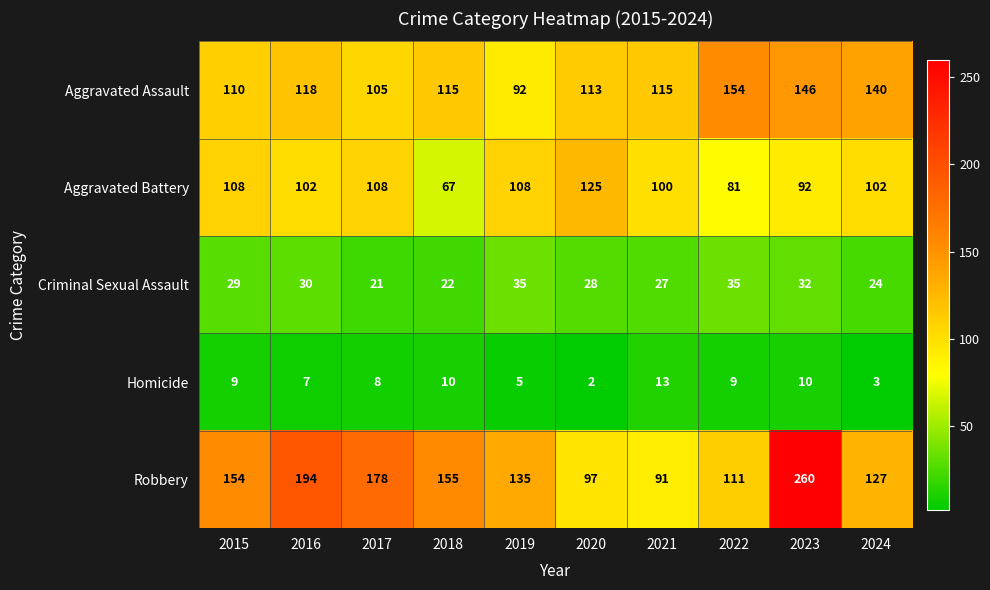

What is the difference between the second highest and second lowest values in the Homicide series?

7